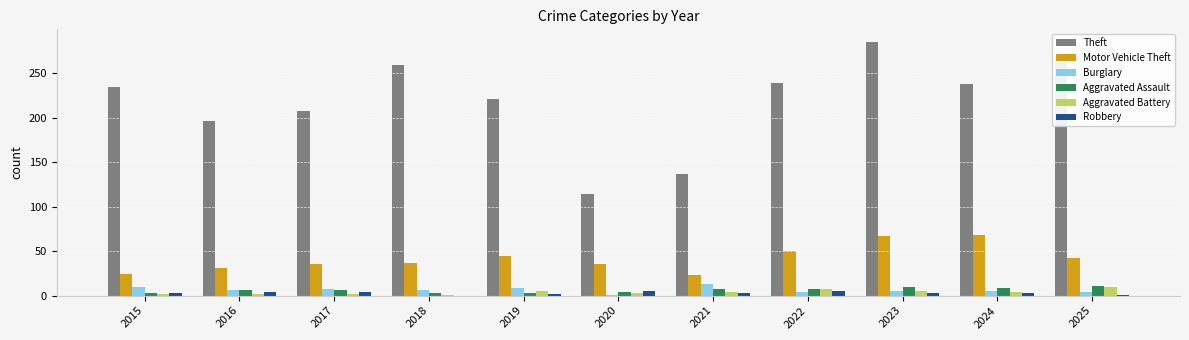

True or false: Theft has a value of 285 at 2023.

True